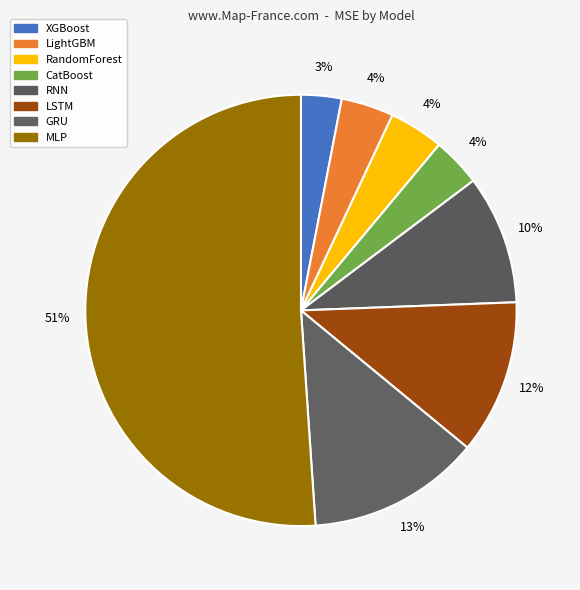

What percentage is the CatBoost slice, to the nearest percent?

4%